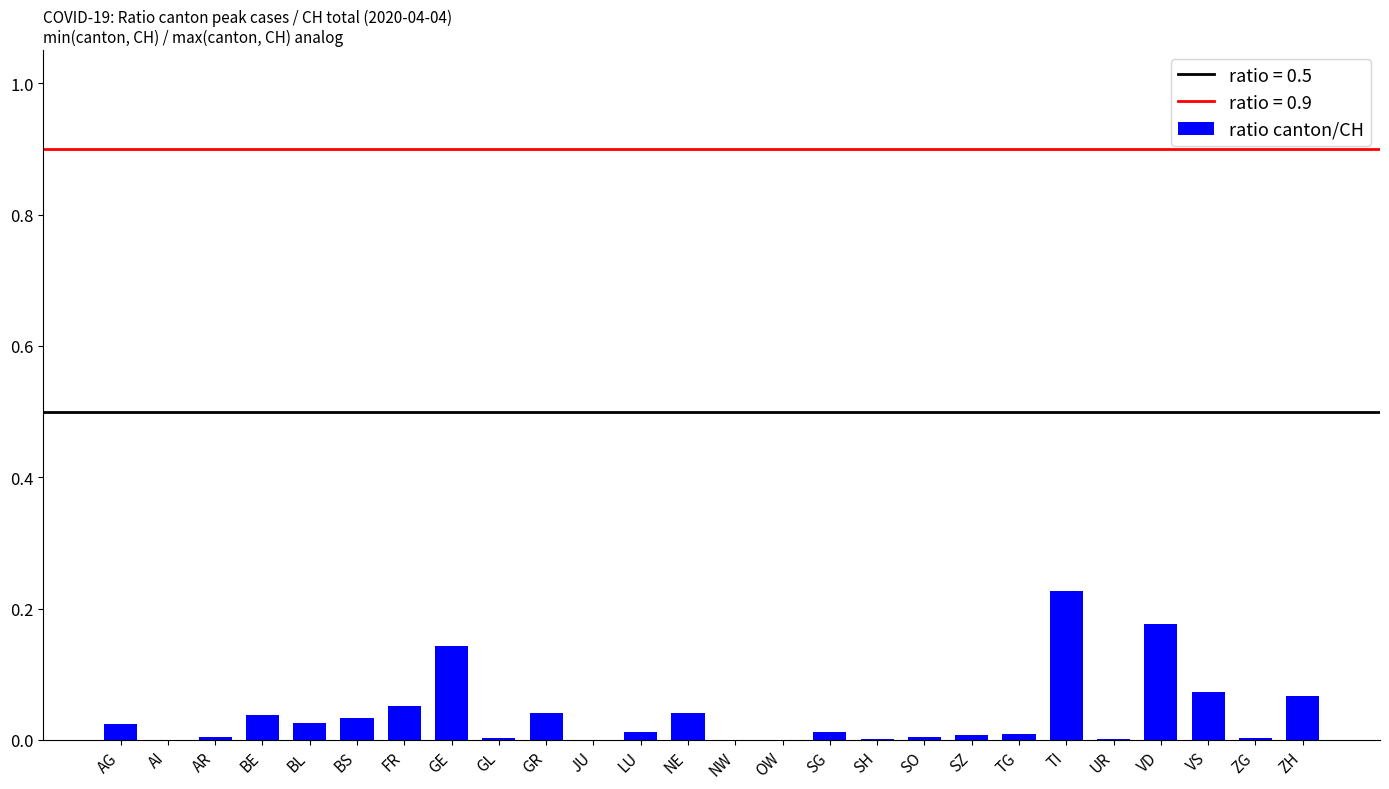

True or false: the data shows 0.1 at GR.

False